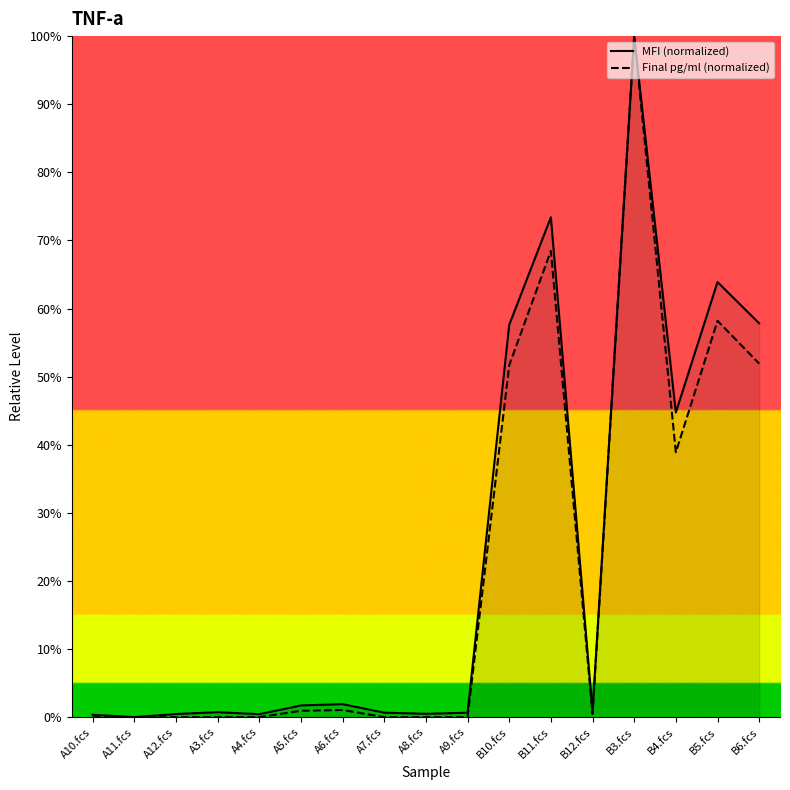

Reading left to right, transcribe all the data shown in this chart.

MFI (normalized): 0.3	0.0	0.5	0.7	0.4	1.7	1.9	0.7	0.5	0.6	57.6	73.4	0.8	100.0	44.7	63.9	57.8
Final pg/ml (normalized): 0.0	0.0	0.0	0.0	0.0	0.9	1.1	0.0	0.0	0.0	51.7	68.5	0.5	100.0	38.9	58.2	51.9